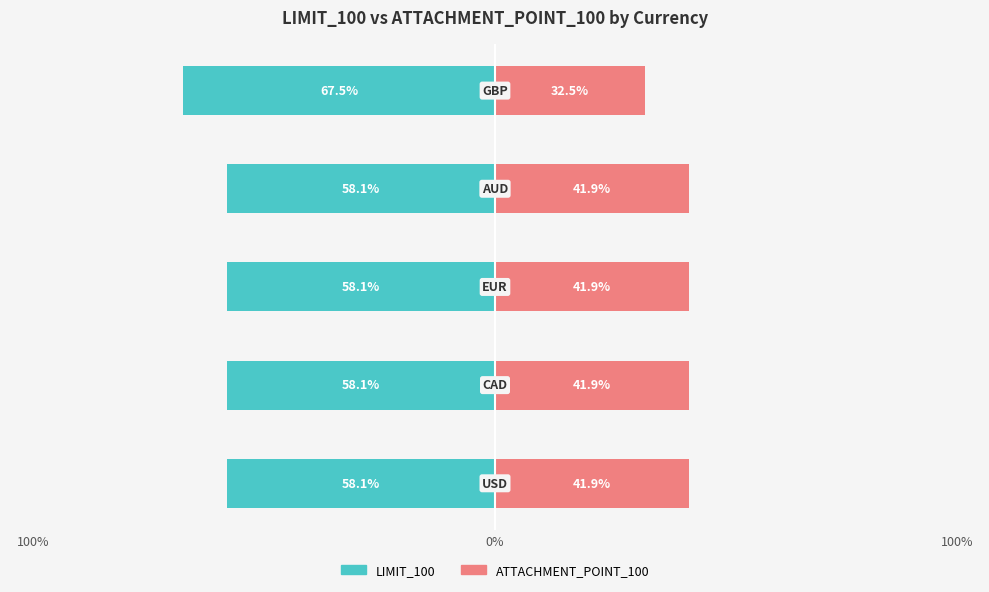

What is the difference between the second highest and minimum values in the LIMIT_100 series?

9.4